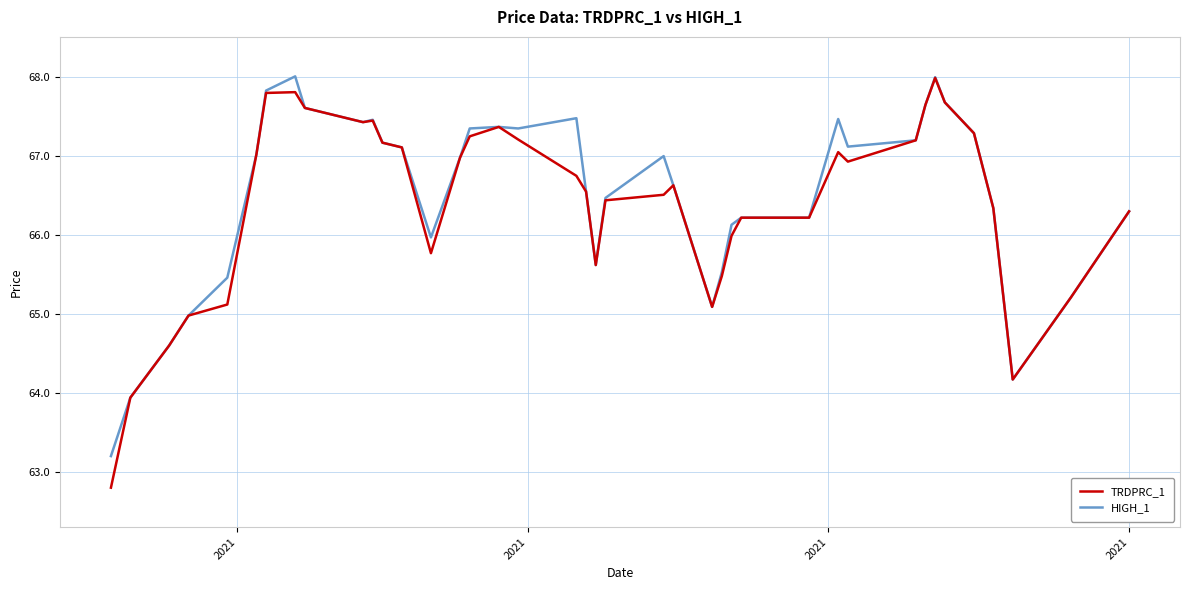

Which series has the widest spread of values?

TRDPRC_1